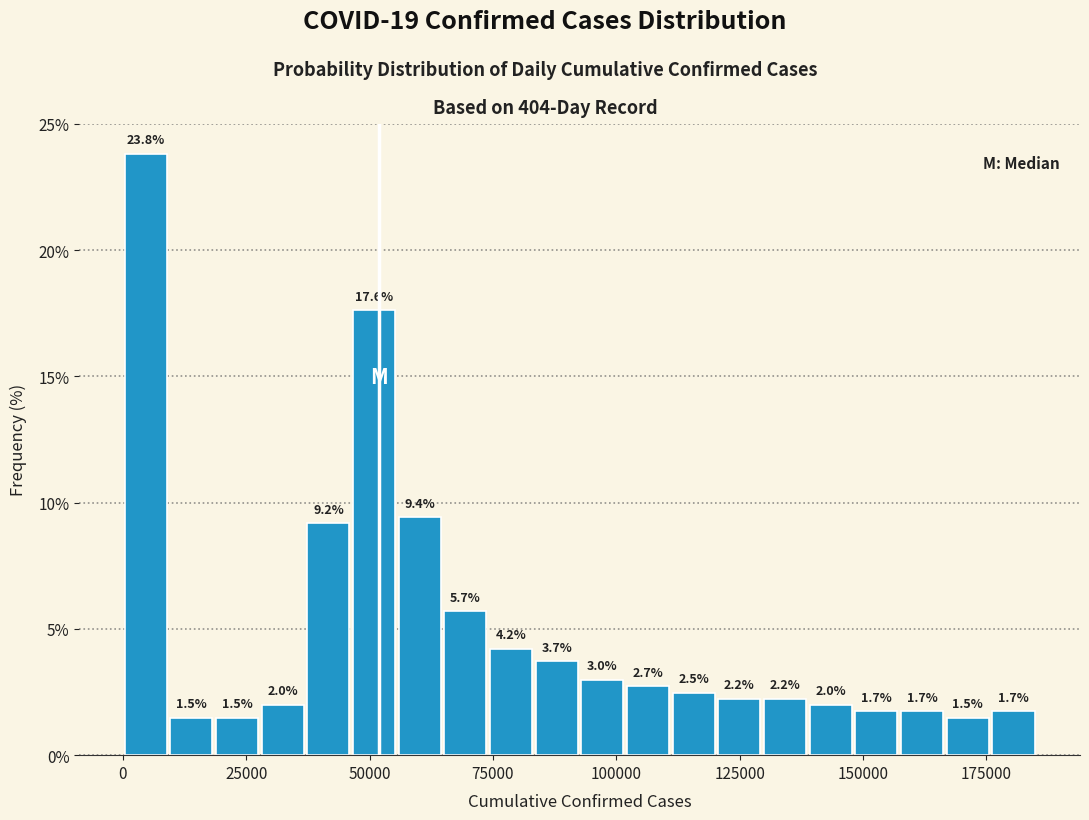

Read against the x-axis, roughly where is the centre of the tallest bar?

5000